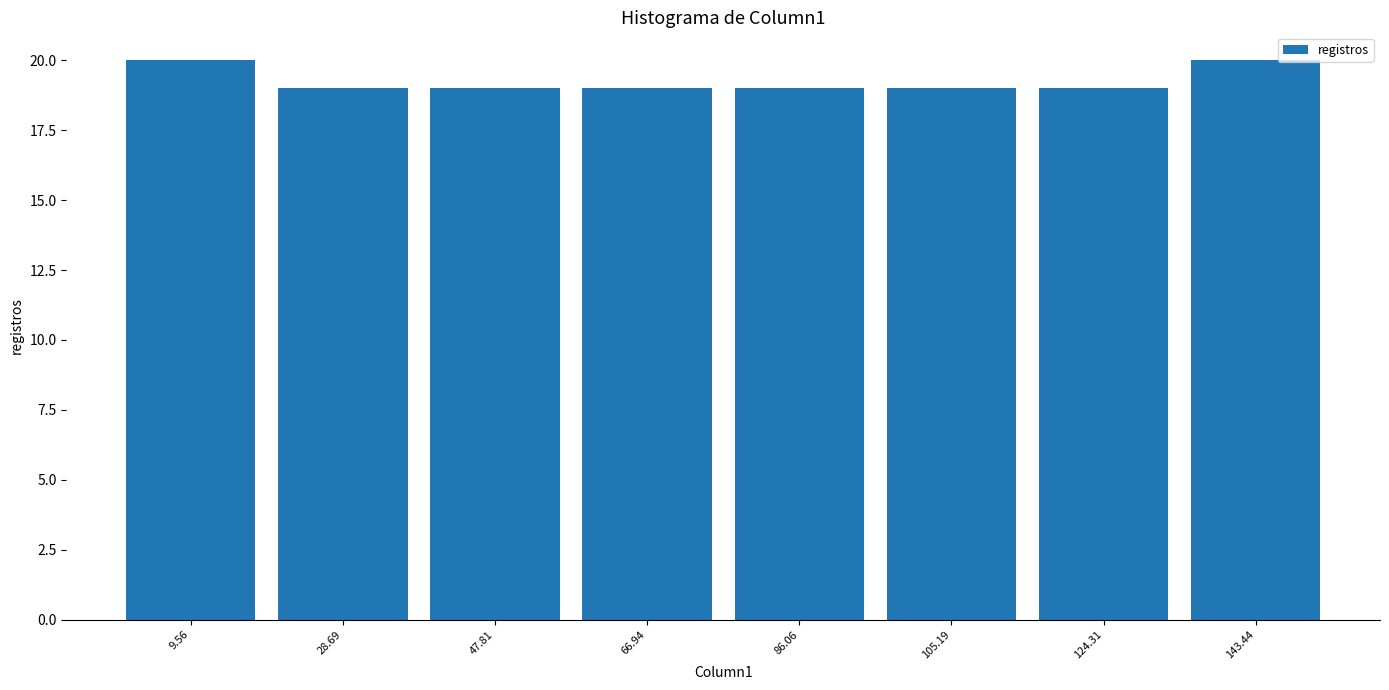

What is the height of the bar covering 76 to 96 on the x-axis? Neither the bar edges nor the heights are printed on the chart, so give them approximately, as read against the axes.

19